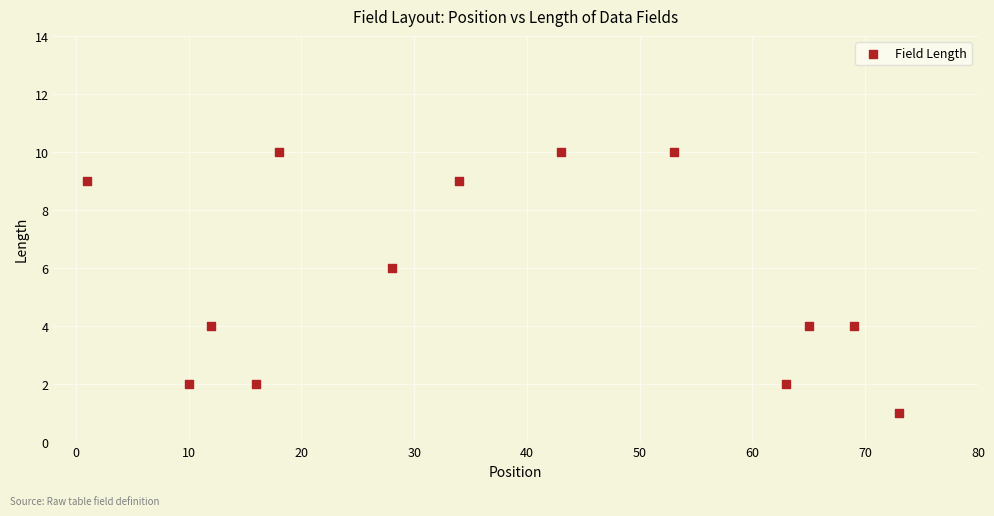

What is the range of Y values (max minus min)?

9